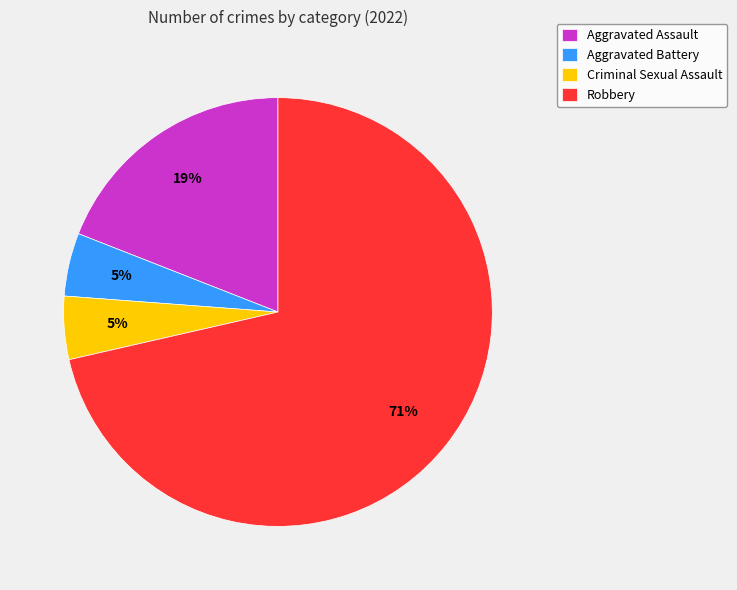

To the nearest percent, what is the combined percentage of Aggravated Assault and Aggravated Battery?

24%